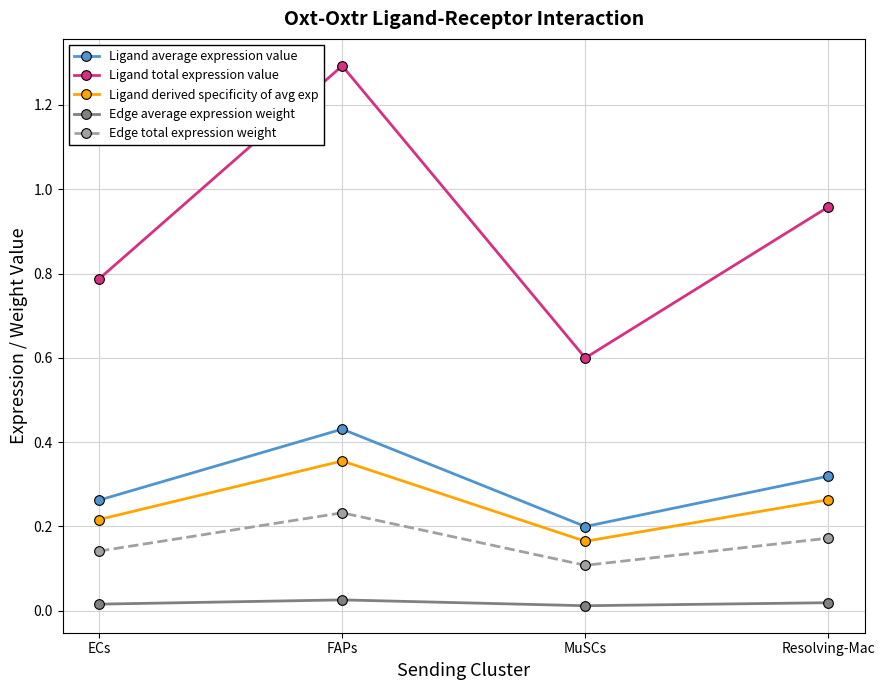

Rank the categories by Edge total expression weight value from highest to lowest.

FAPs, Resolving-Mac, ECs, MuSCs